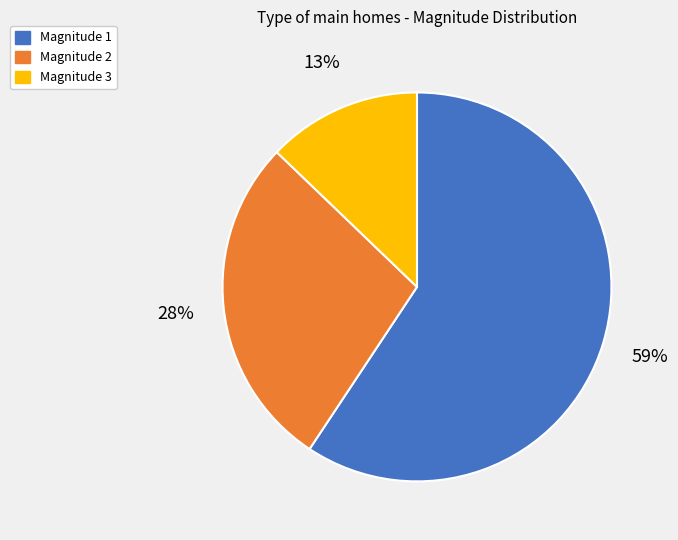

How many slices are in this pie chart?

3